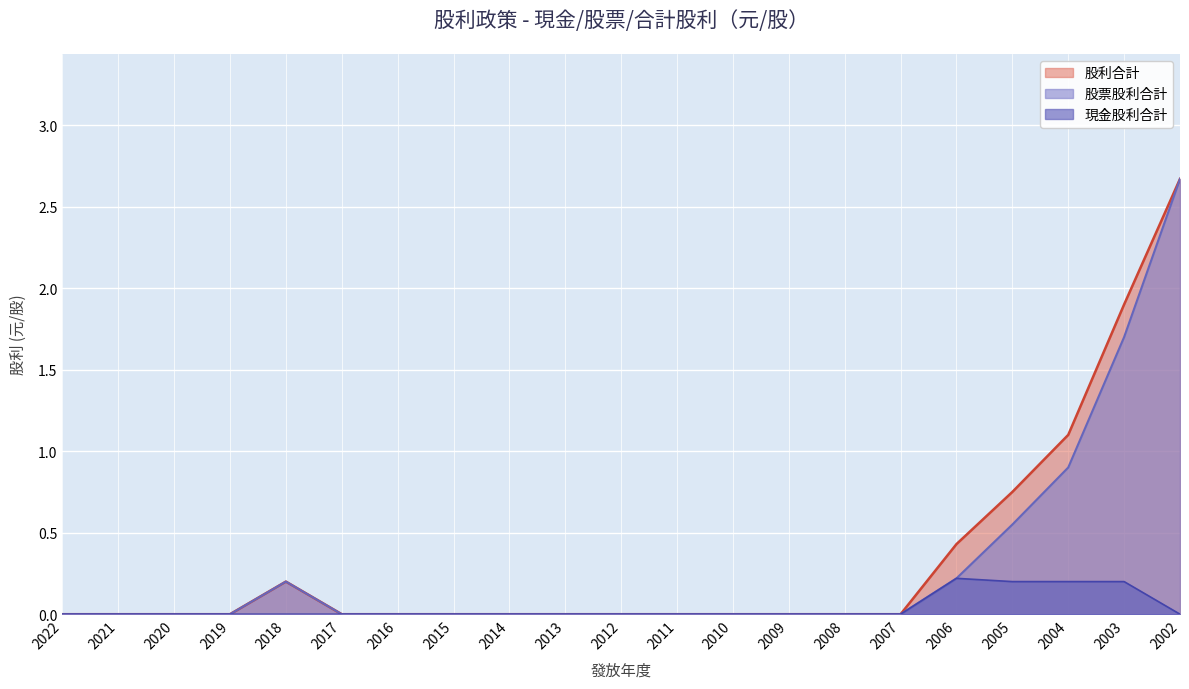

What is the sum of the 股票股利合計 values at 2003 and 2005?

2.2